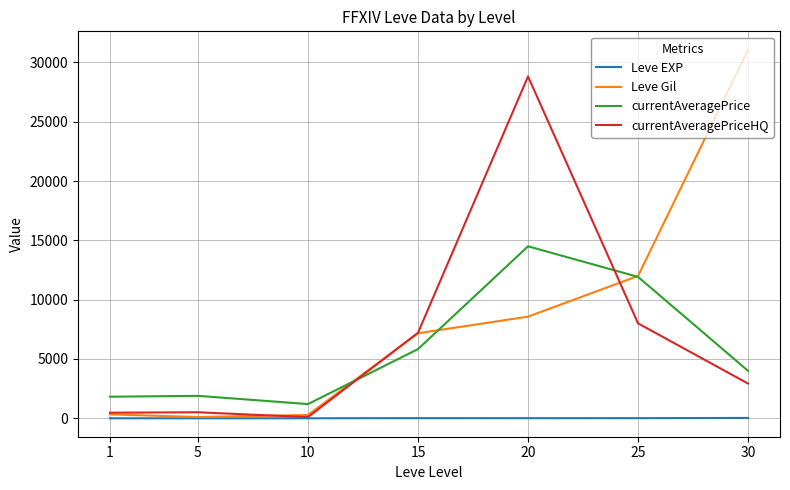

What is the difference between the Leve Gil values at 15 and 1?

6840